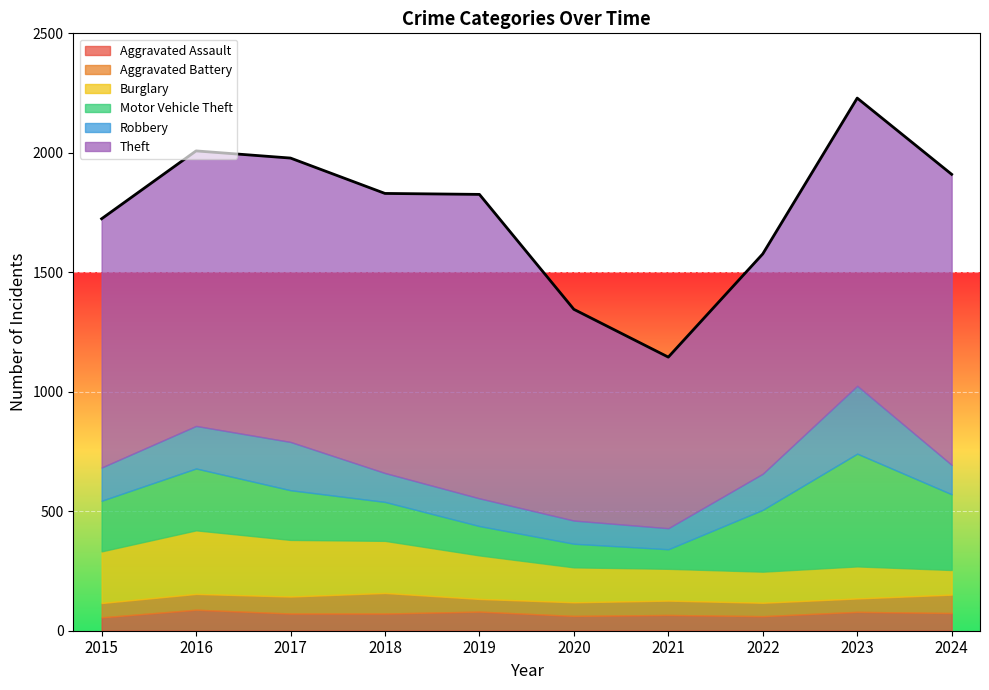

True or false: Aggravated Assault and Theft cross at least once.

False